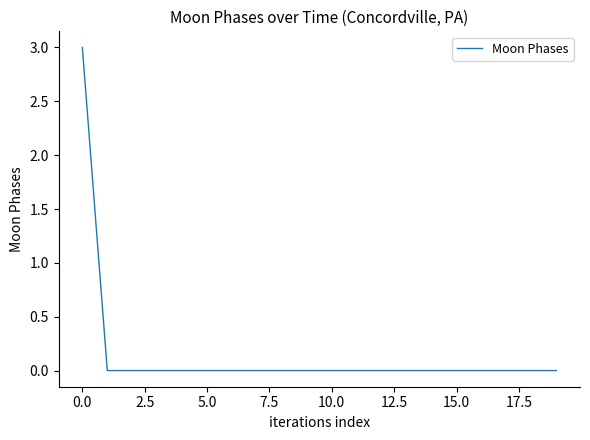

What is the greatest value displayed?

3